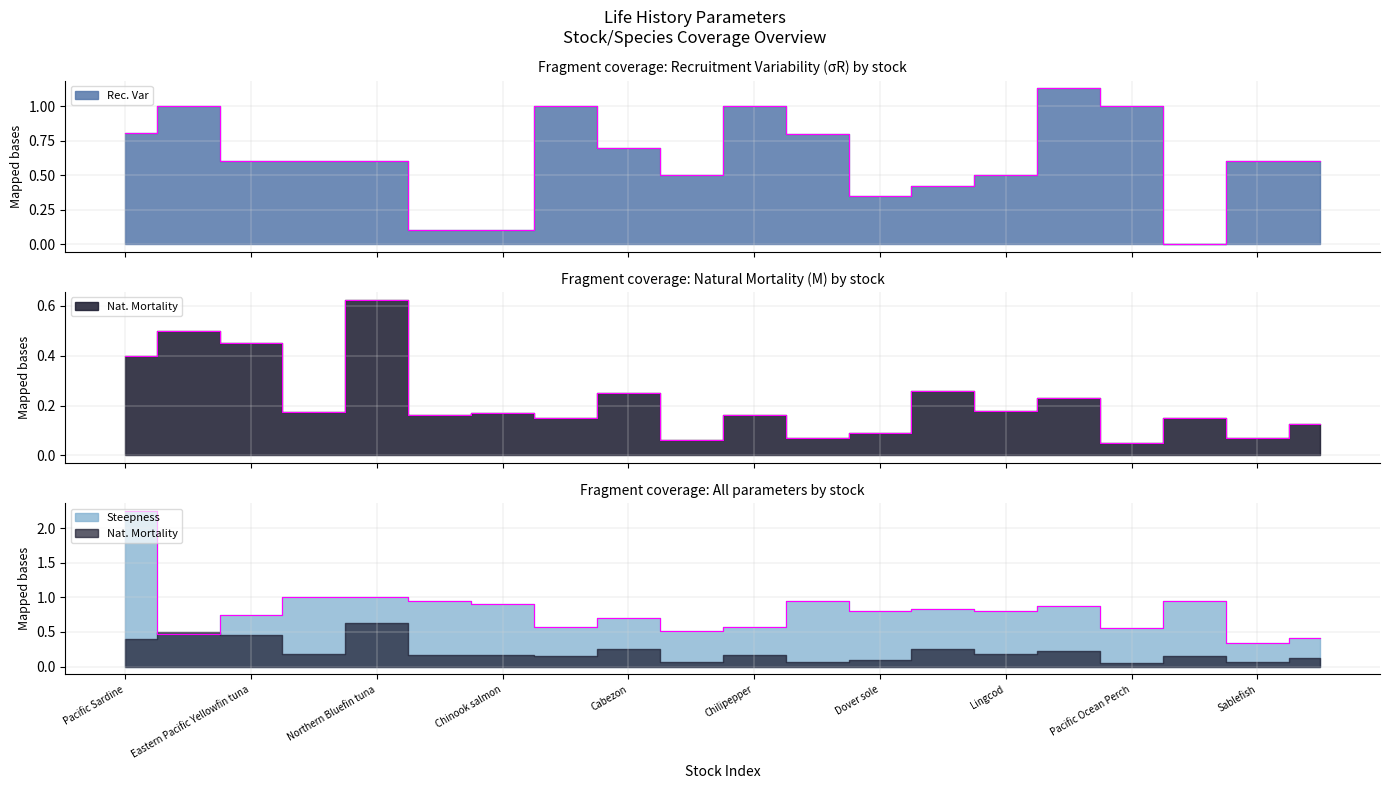

What is the label of the 13th point from the right?

Bocaccio rockfish